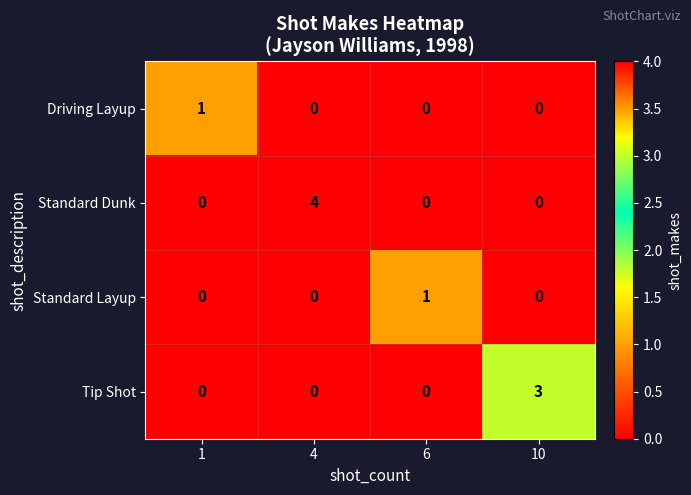

What is the total value across all series at 10?

3